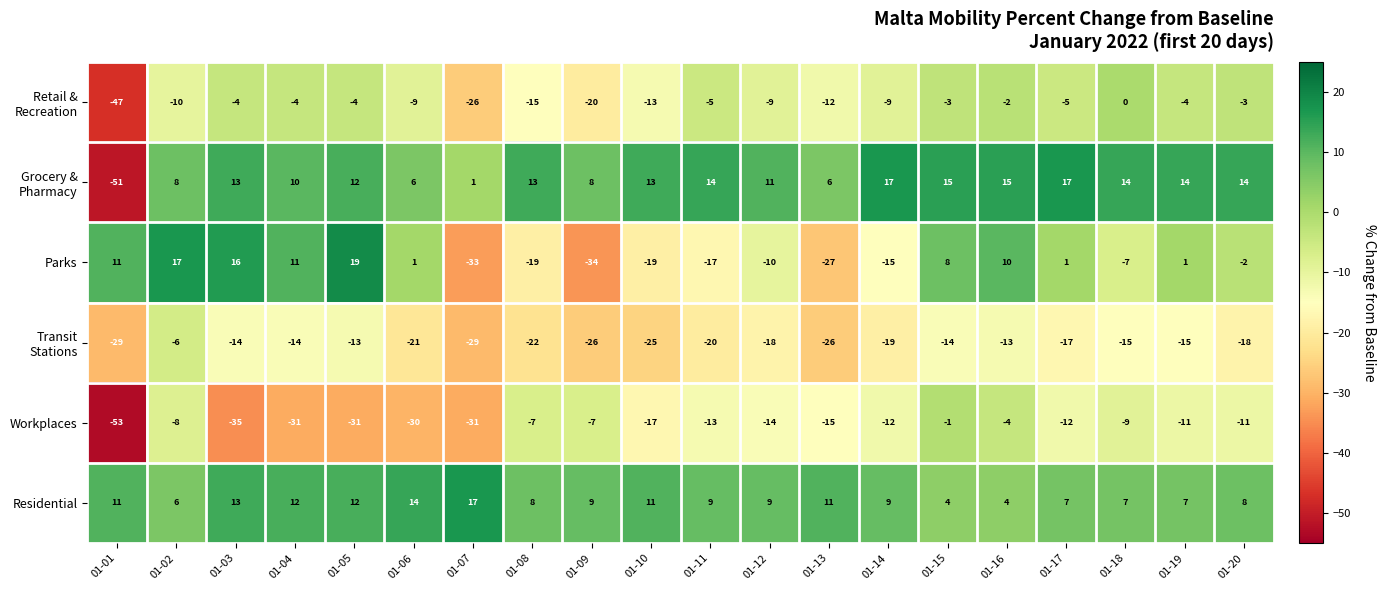

Which series has the largest total across all categories?

Residential